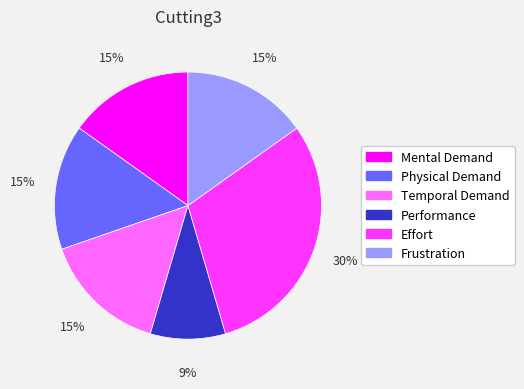

True or false: Temporal Demand accounts for 24% of the total.

False